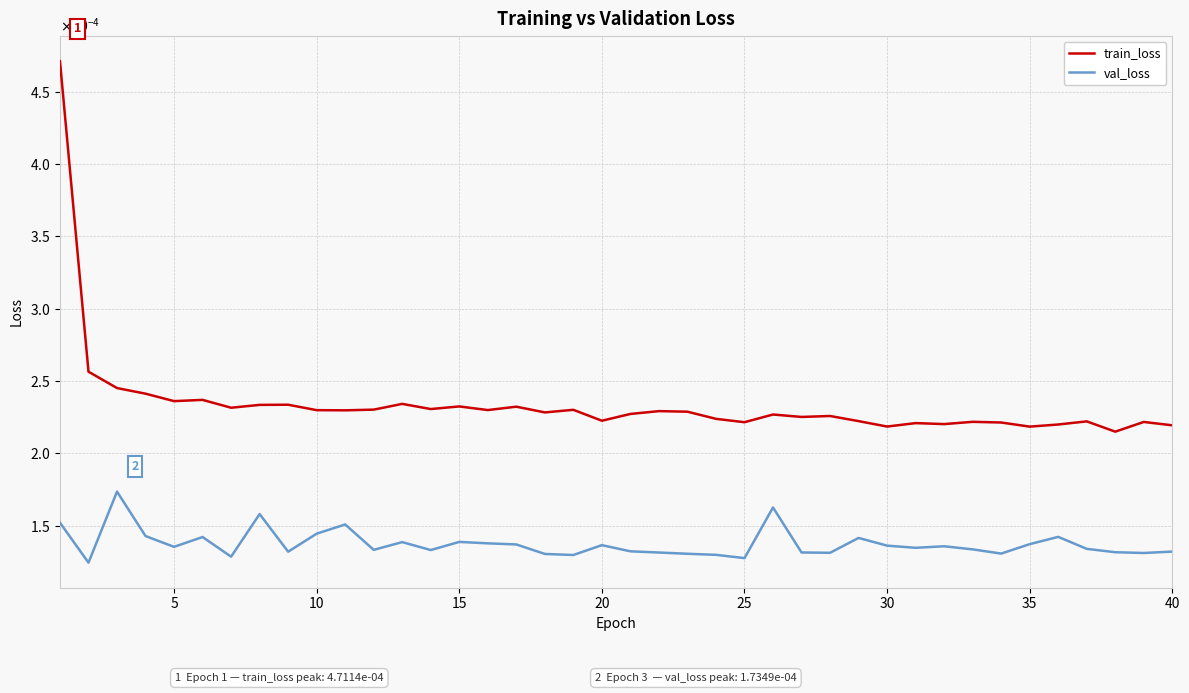

Does the chart display data point markers on the line(s)?

No